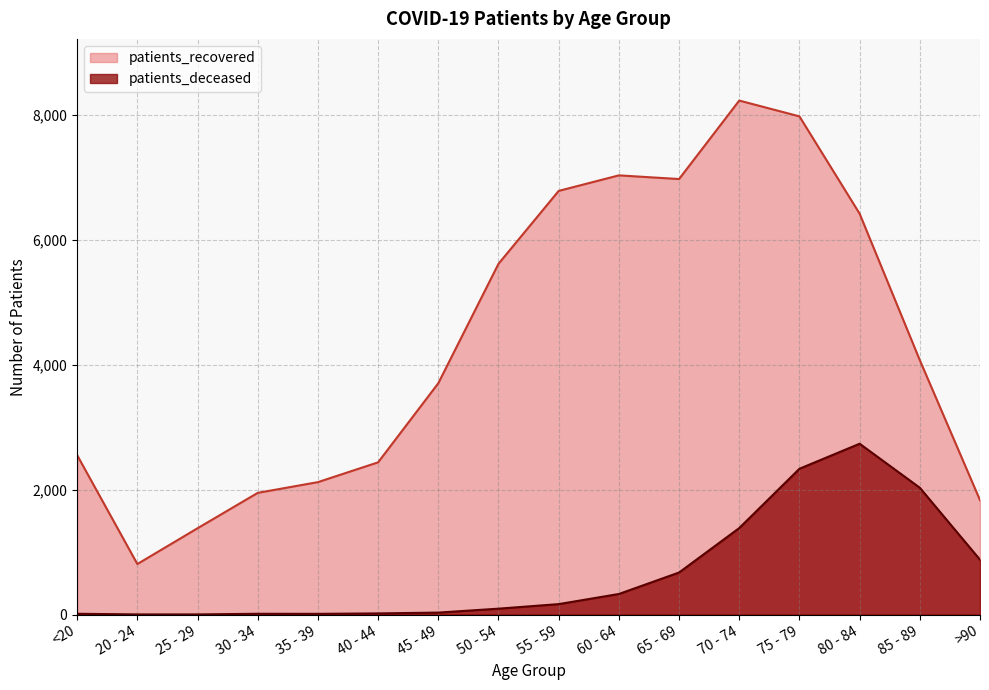

Which series changed the most between 40 - 44 and 80 - 84?

patients_recovered